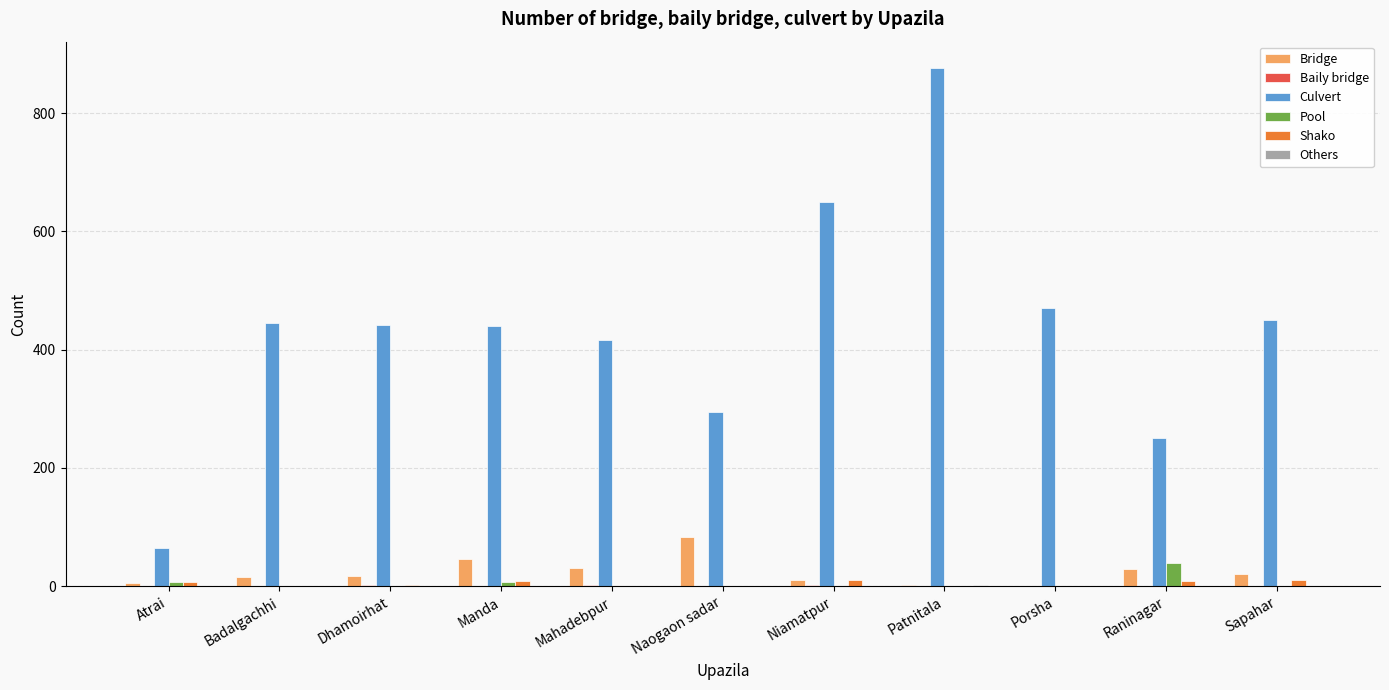

True or false: Bridge has a value of 27 at Naogaon sadar.

False